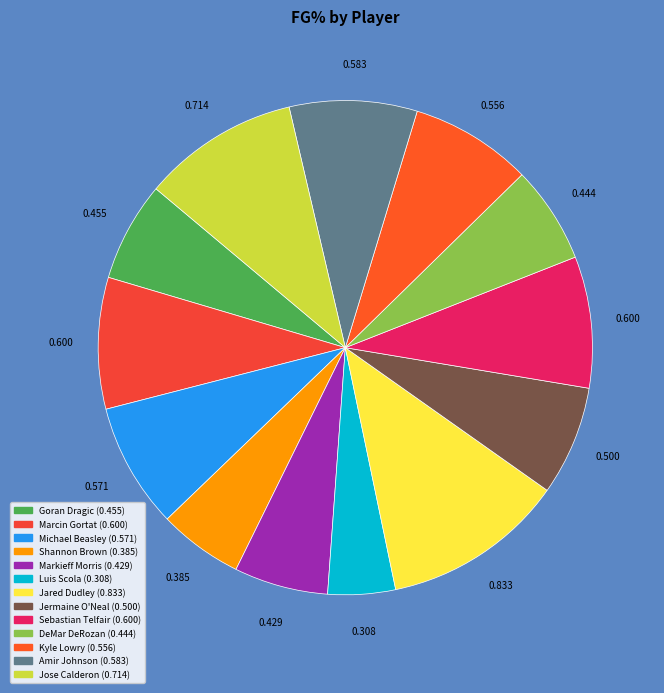

To the nearest percent, what is the average slice percentage?

8%